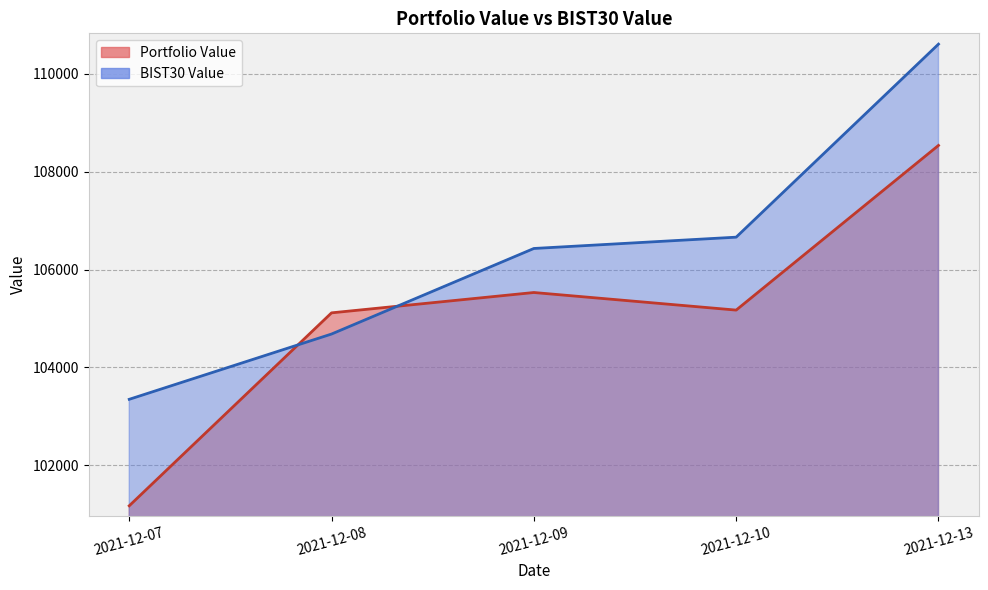

True or false: Portfolio Value and BIST30 Value intersect in this chart.

True